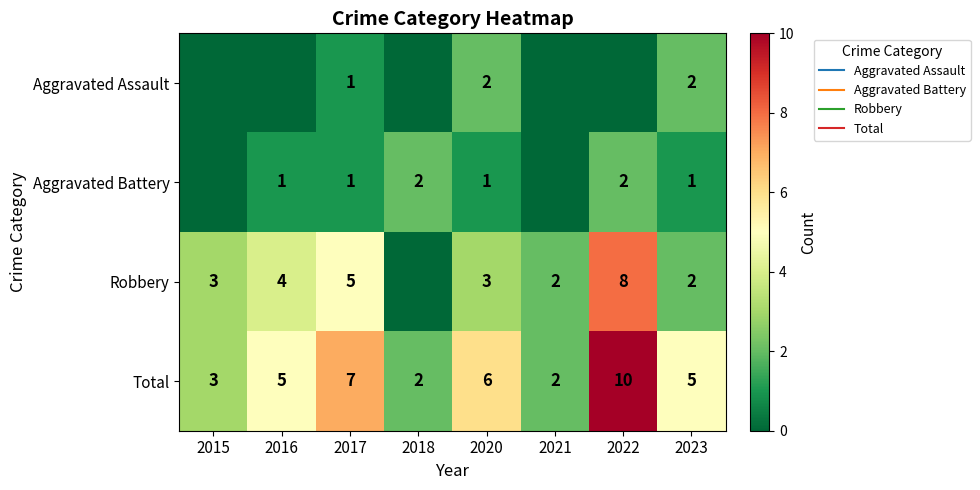

Between 2016 and 2021, which series saw the biggest shift?

Total